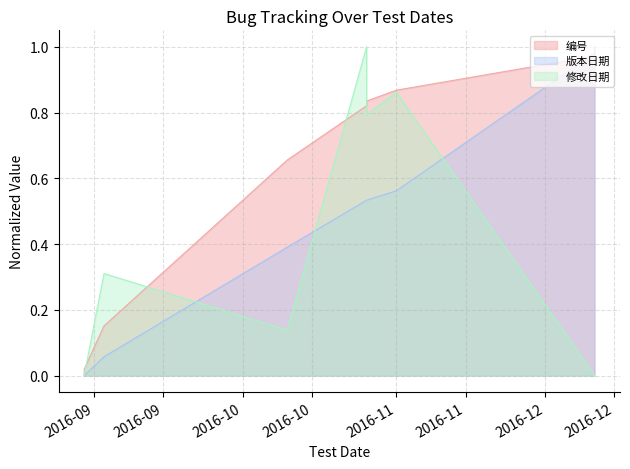

At which label is 版本日期 closest to 0?

2016-08-30